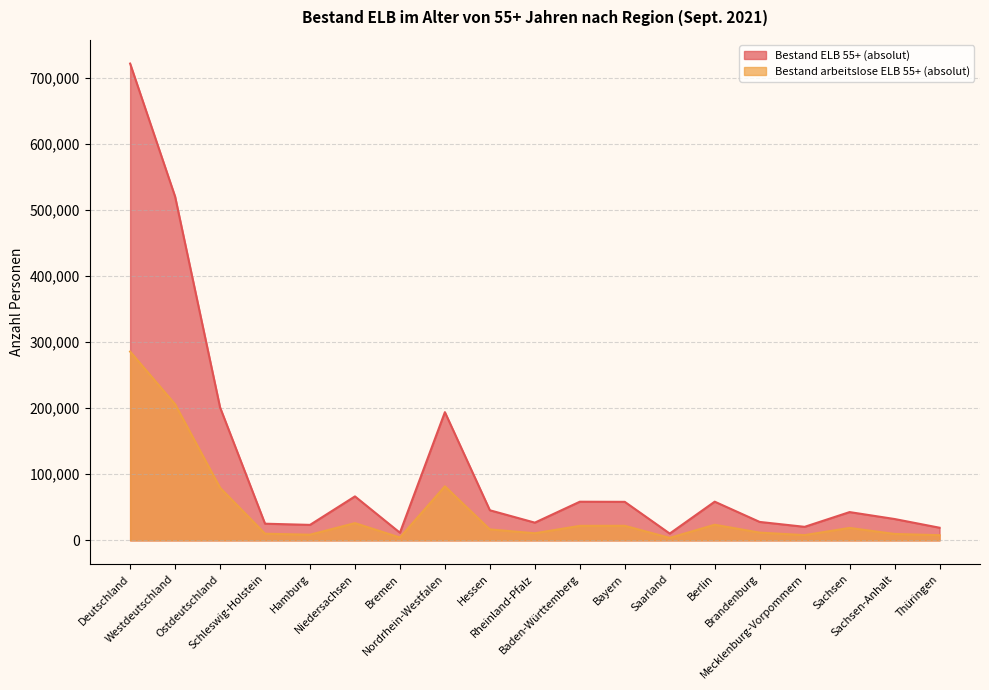

Which series has the widest spread of values?

Bestand ELB 55+ (absolut)